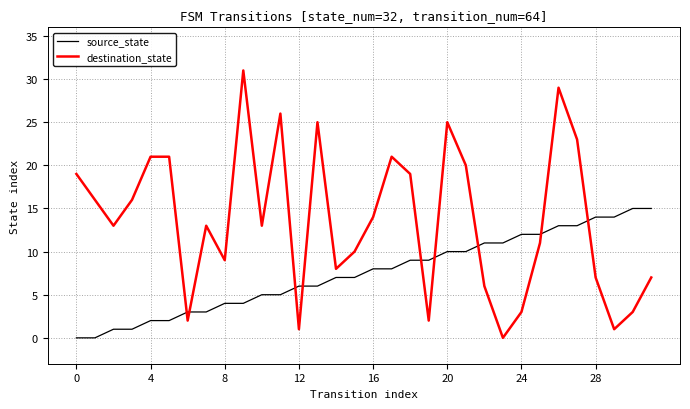

True or false: destination_state and source_state cross at least once.

True